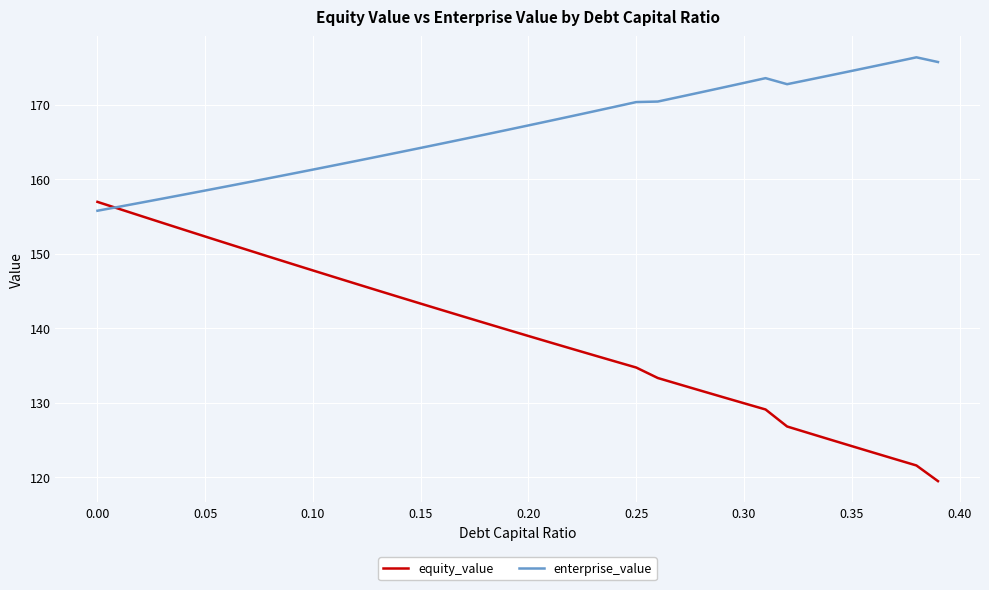

What is the minimum value shown in the chart?

119.5